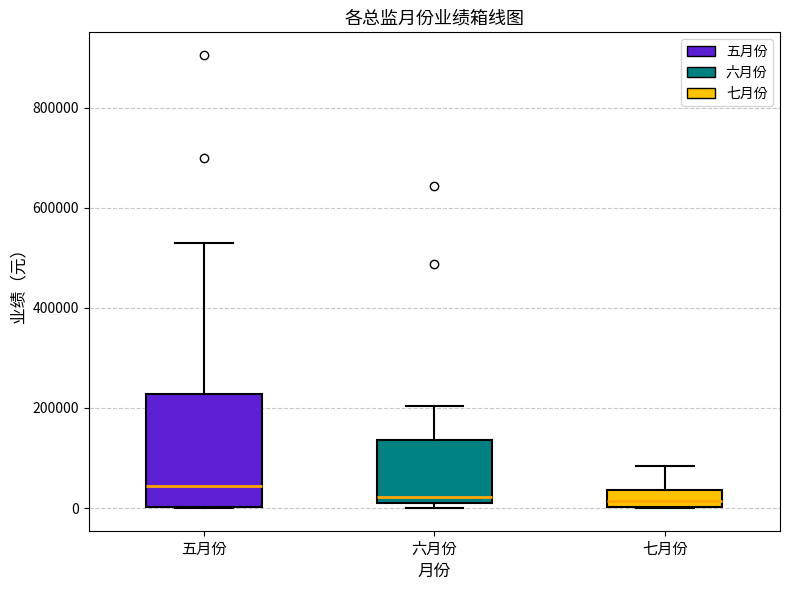

Where does the upper whisker of the box for 七月份 end on the y-axis? The values are not printed on the chart, so give them approximately, as read against the axis.

80000